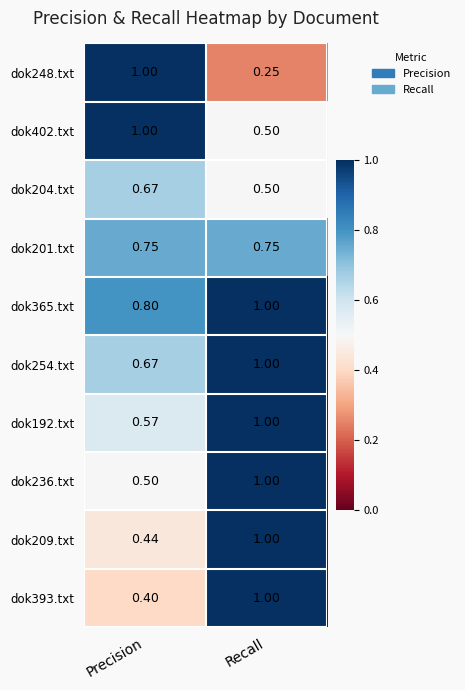

At which category does the chart reach its minimum across all series?

Recall